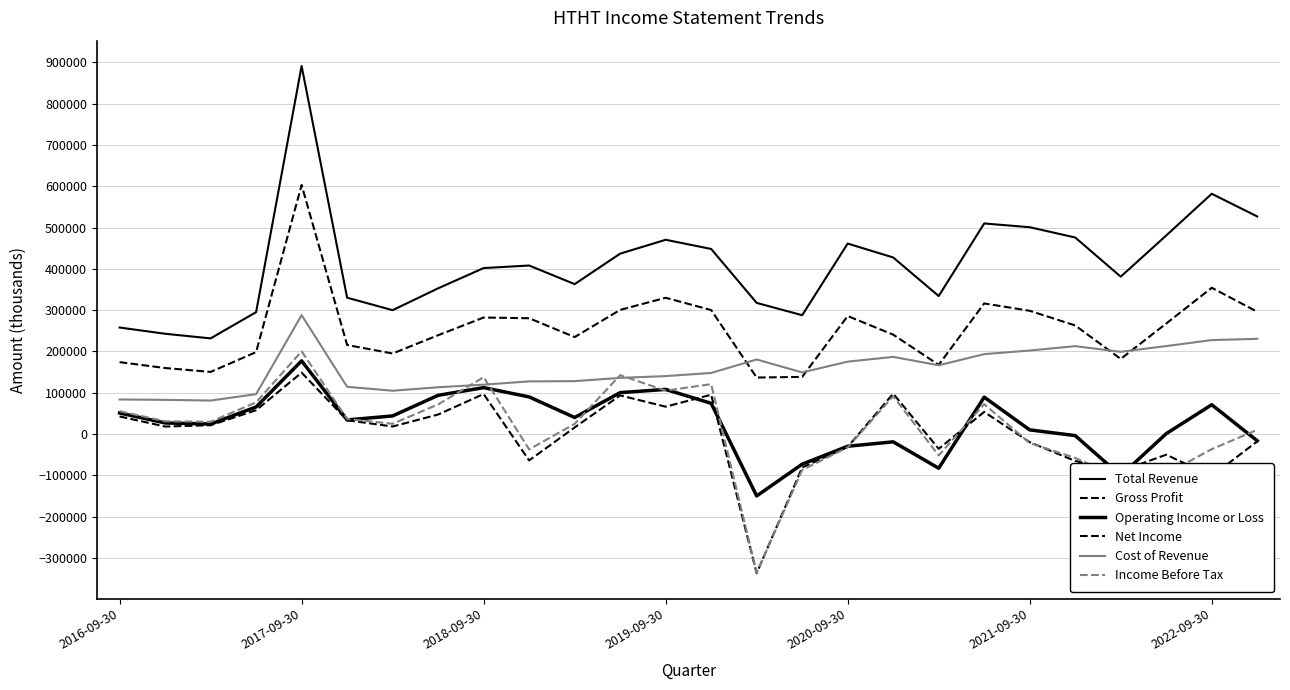

Reading left to right, what are all the values shown in this chart?

Total Revenue: 258000	242900	231700	295200	891000	330200	300000	352900	401900	408100	363100	436800	470400	448200	317600	287800	461200	427600	334200	509900	500800	475900	381100	480800	581800	526800
Gross Profit: 174200	160000	150500	198500	603000	215700	195100	239400	282200	280500	234900	300700	330000	300300	136900	138500	285800	240700	167600	316300	298500	263000	182000	267700	354200	296200
Operating Income or Loss: 51100	27000	24300	65700	177300	34300	44000	93900	112500	90000	40200	100400	108200	74500	-149700	-72800	-29400	-18700	-82600	89400	10200	-3600	-100600	1100	71100	-16200
Net Income: 42700	18300	21500	57800	148800	33500	18400	47400	97000	-63700	16100	93700	66400	95300	-336800	-80800	-31000	97900	-35600	53700	-19500	-65100	-89600	-49800	-101900	-17600
Cost of Revenue: 83800	82900	81200	96700	288000	114500	105000	113400	119700	127600	128200	136100	140400	148000	180600	149300	175400	186900	166600	193600	202300	212900	199200	213100	227600	230600
Income Before Tax: 55500	31000	29800	76900	200400	36600	24900	71900	137700	-37000	24800	142700	105200	120900	-335700	-86800	-32100	91600	-51700	72500	-21600	-57700	-106200	-96100	-36400	10400